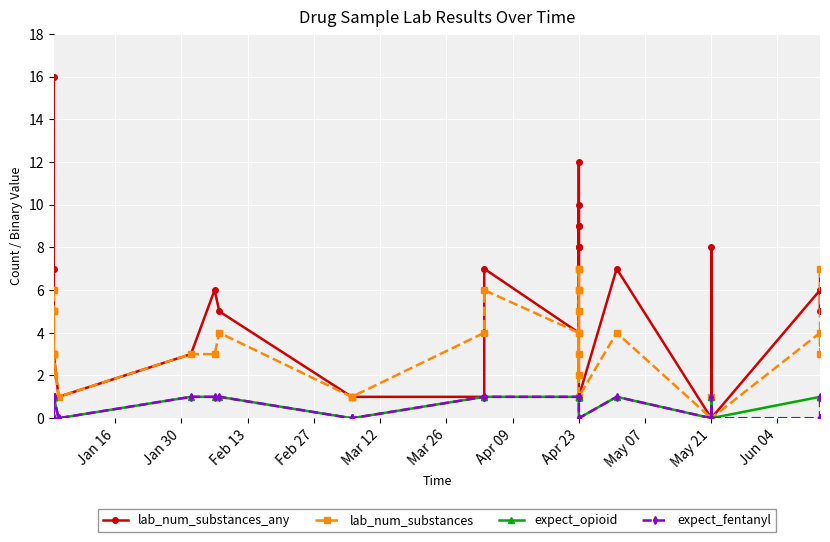

How many distinct data groups are displayed?

4